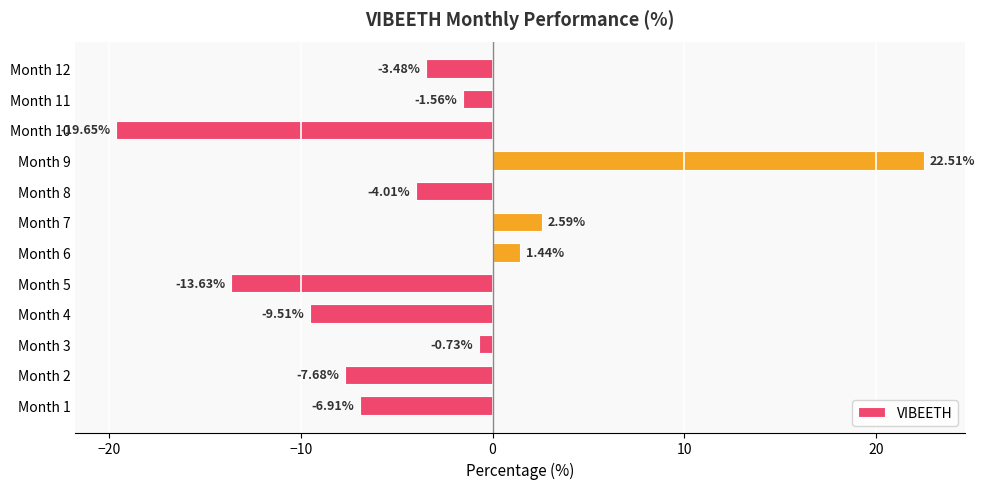

What is the sum of the values at Month 1 and Month 3?

-7.6